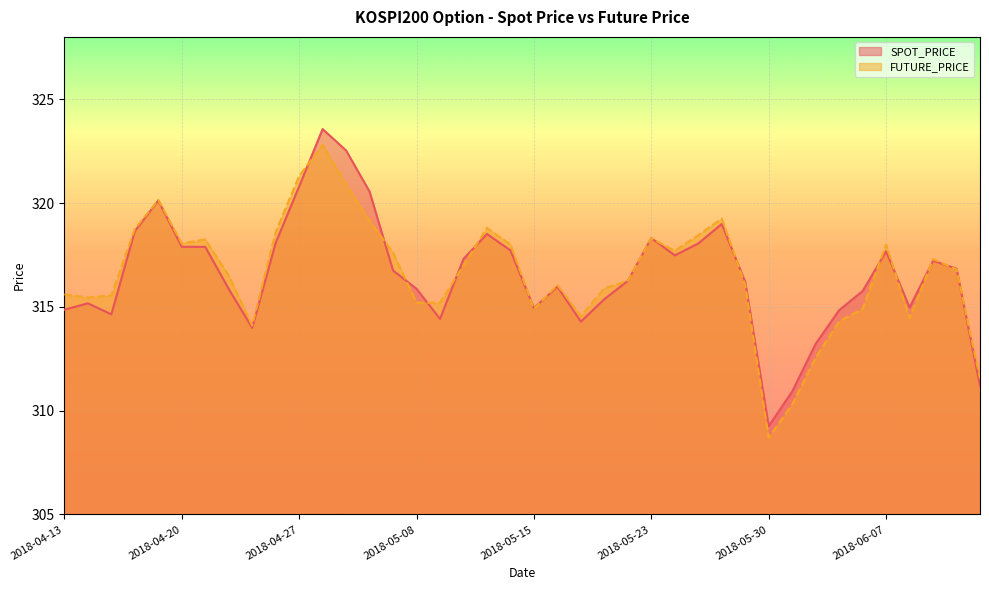

Rank the series at 2018-05-29 from lowest to highest value.

FUTURE_PRICE, SPOT_PRICE